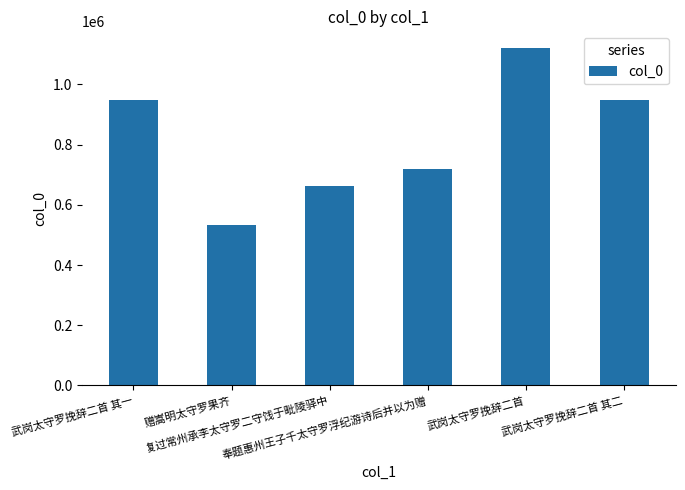

What is the change in value from 武岗太守罗挽辞二首 其一 to 复过常州承李太守罗二守饯于毗陵驿中?

-287481